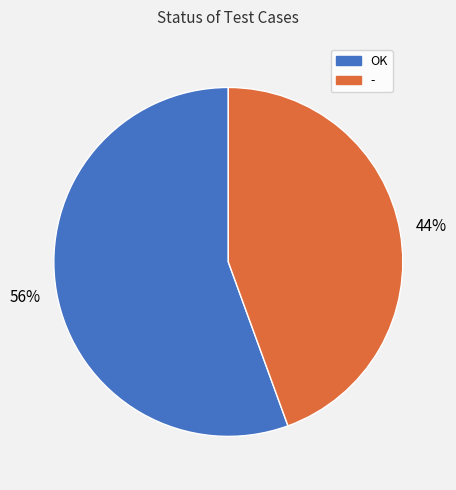

Count the number of slices in the pie.

2